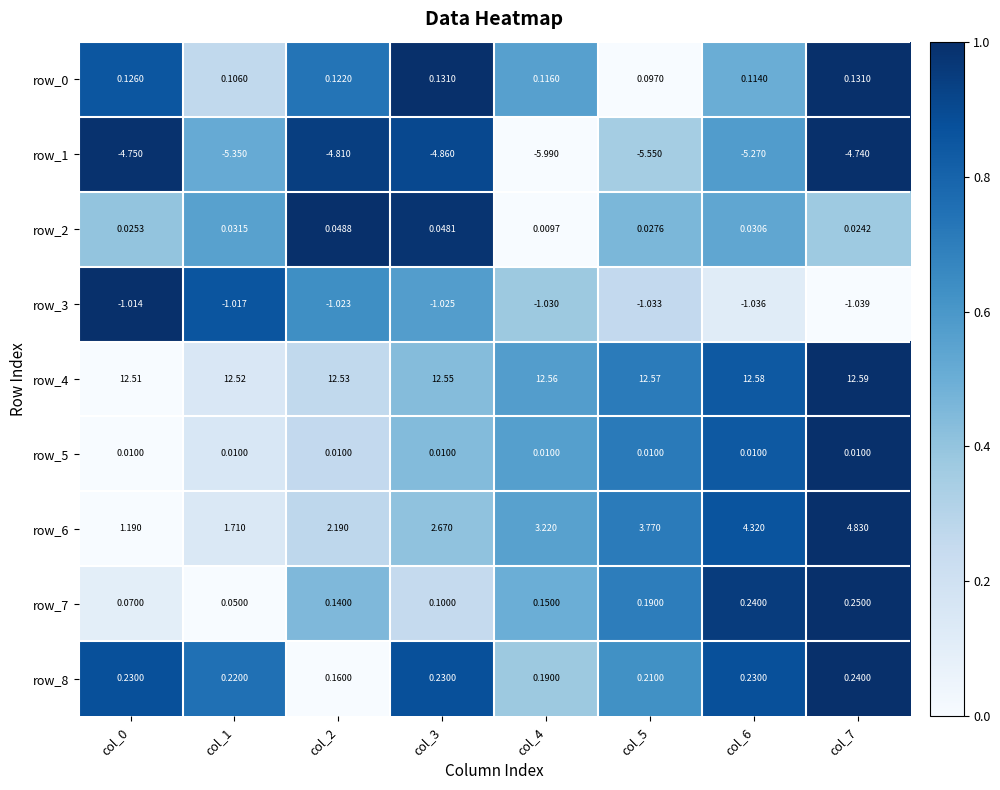

Which series has the largest total across all categories?

row_4